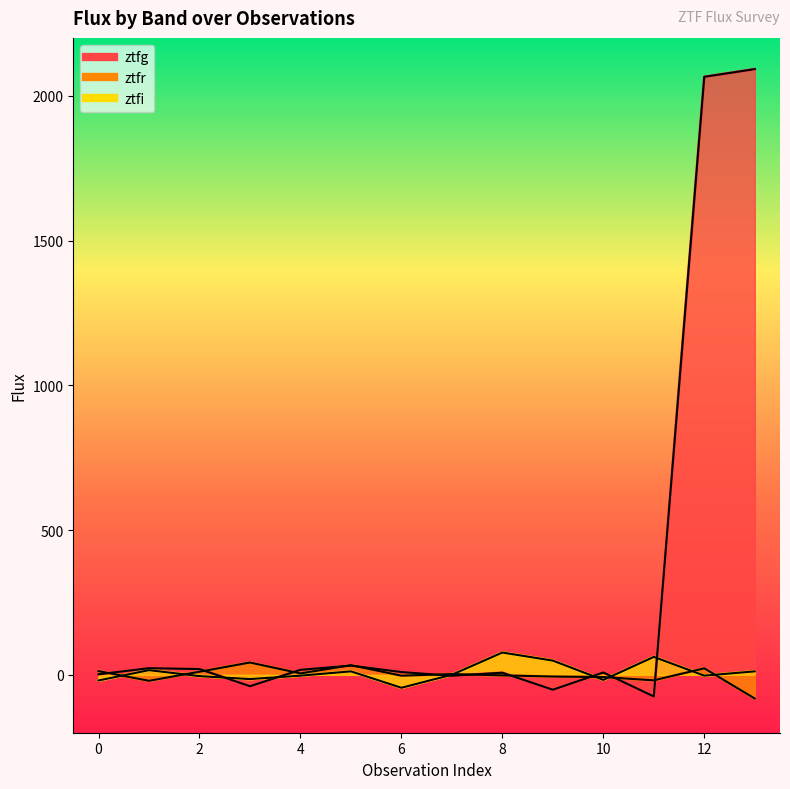

What is the value of the ztfr point at the 8th from the left?

2.6